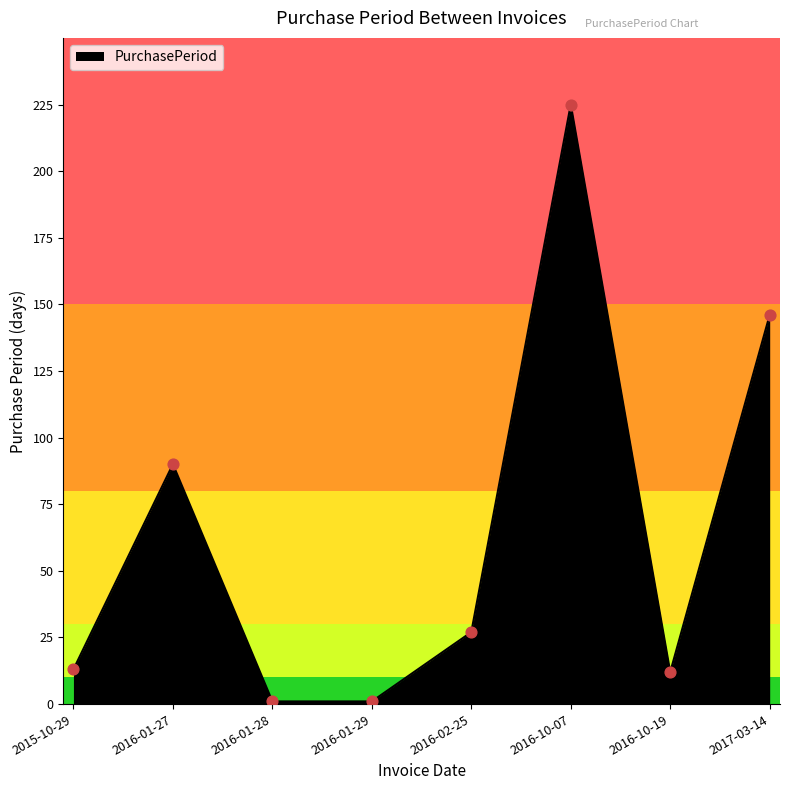

Between 2016-01-28 and 2016-02-25, which is larger?

2016-02-25